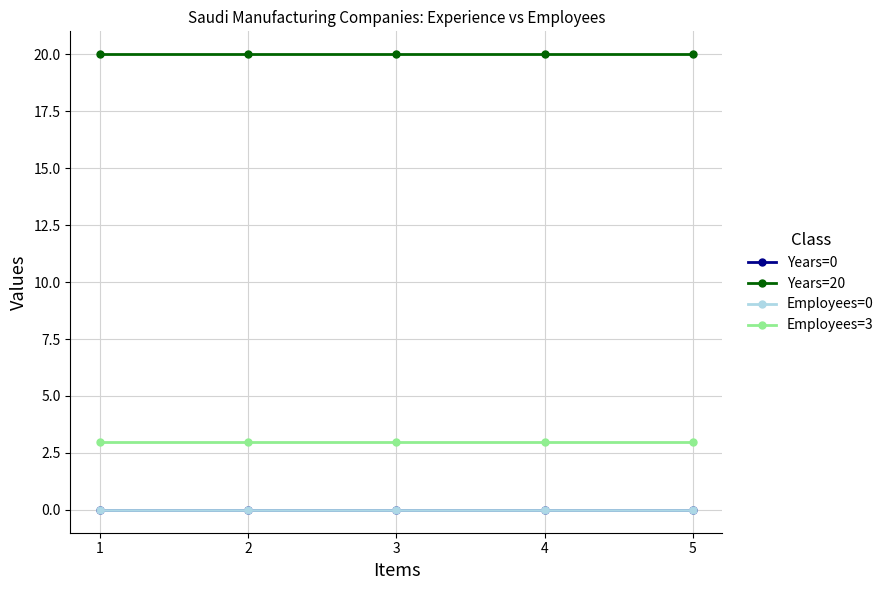

What is the total value across all series at 1?

23